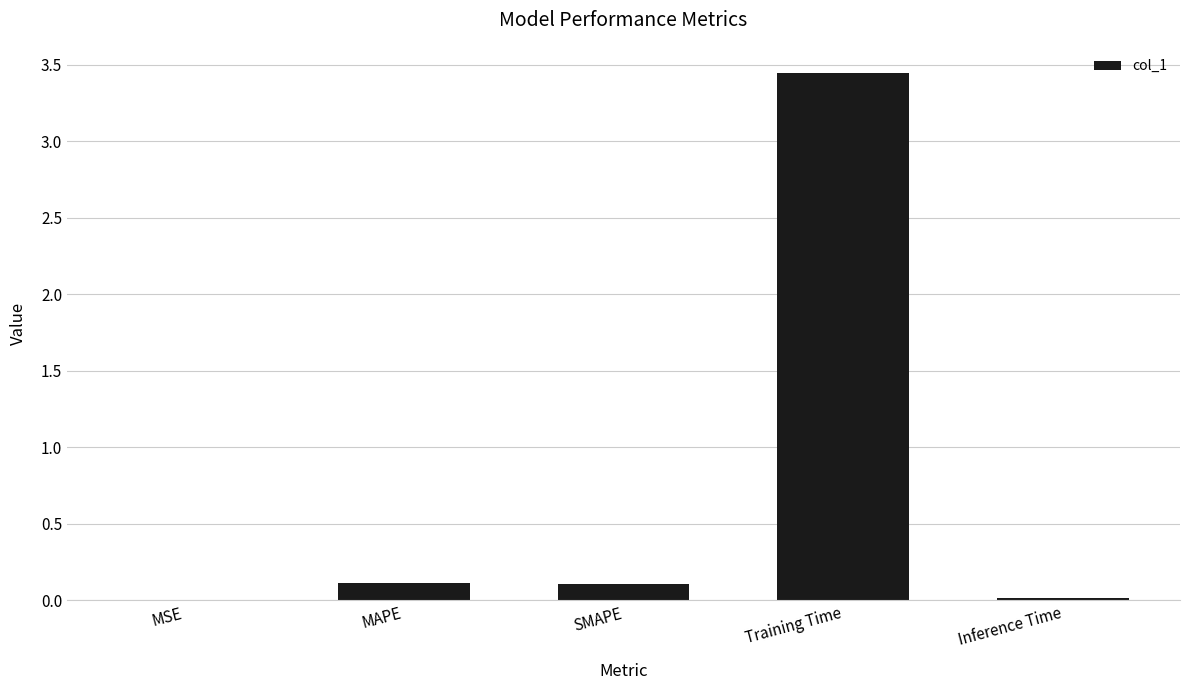

Which category has the highest value across all series?

Training Time